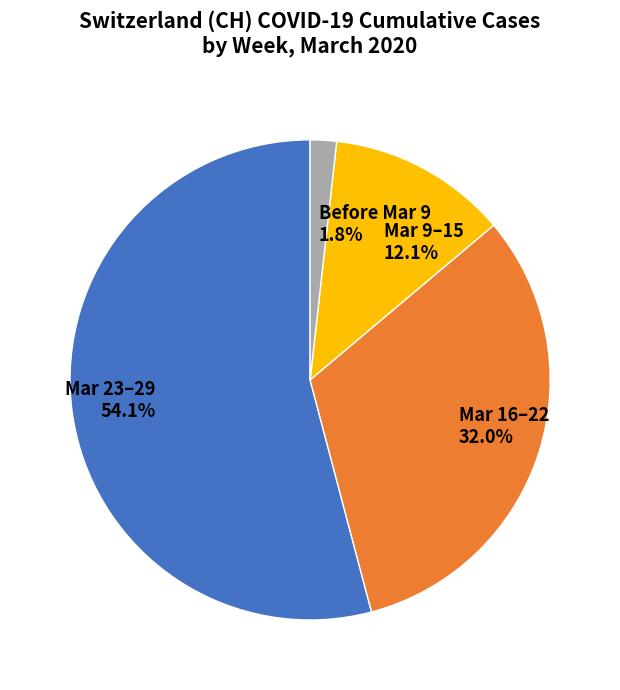

What is the ratio of the value at Mar 16–22 32.0% to the value at Mar 23–29 54.1%?

0.6